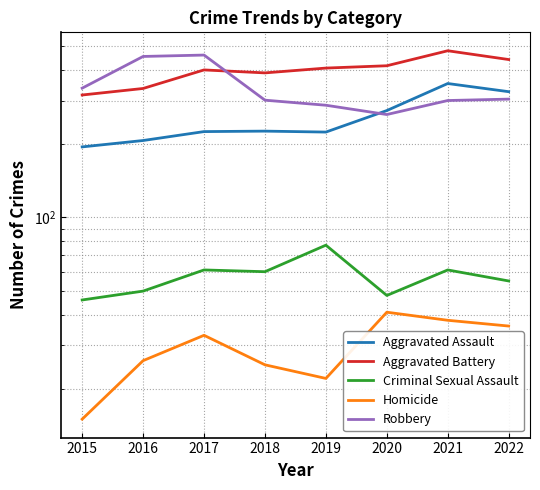

The value of Aggravated Assault at 2016 is 206. True or false?

True